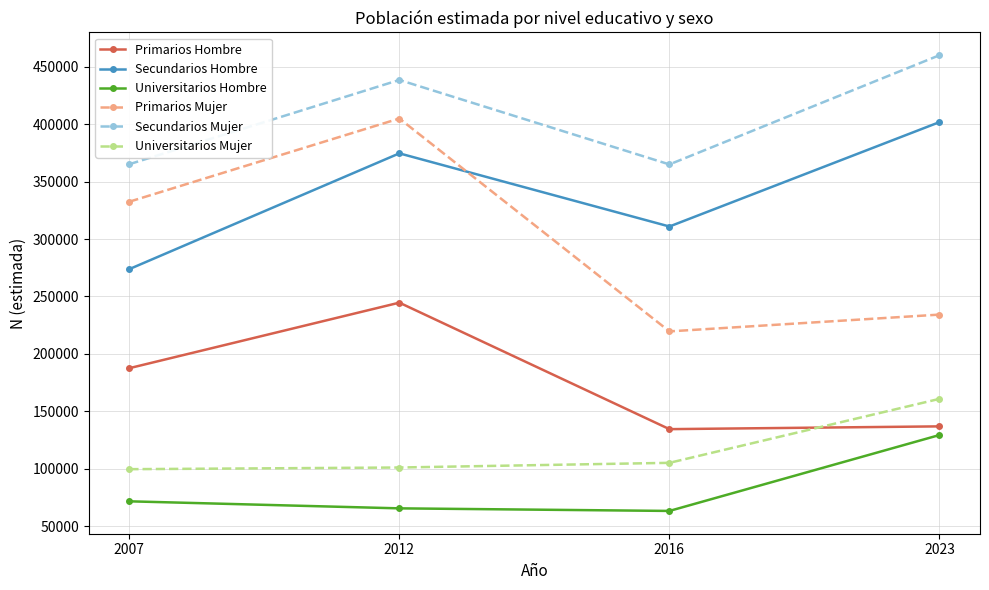

What is the sum of the Universitarios Mujer values at 2012 and 2023?

261912